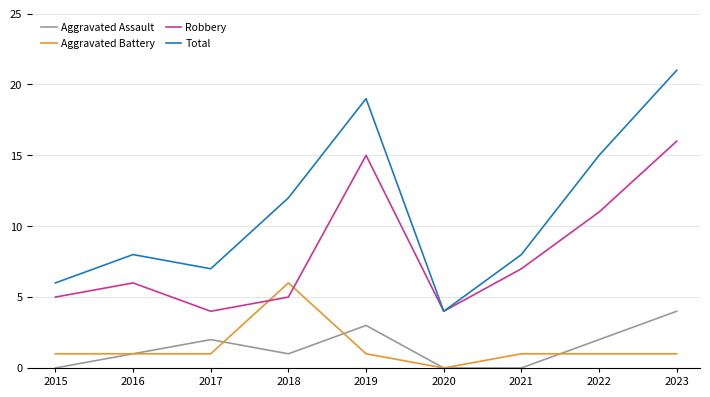

Between 2015 and 2016, which series saw the biggest shift?

Total